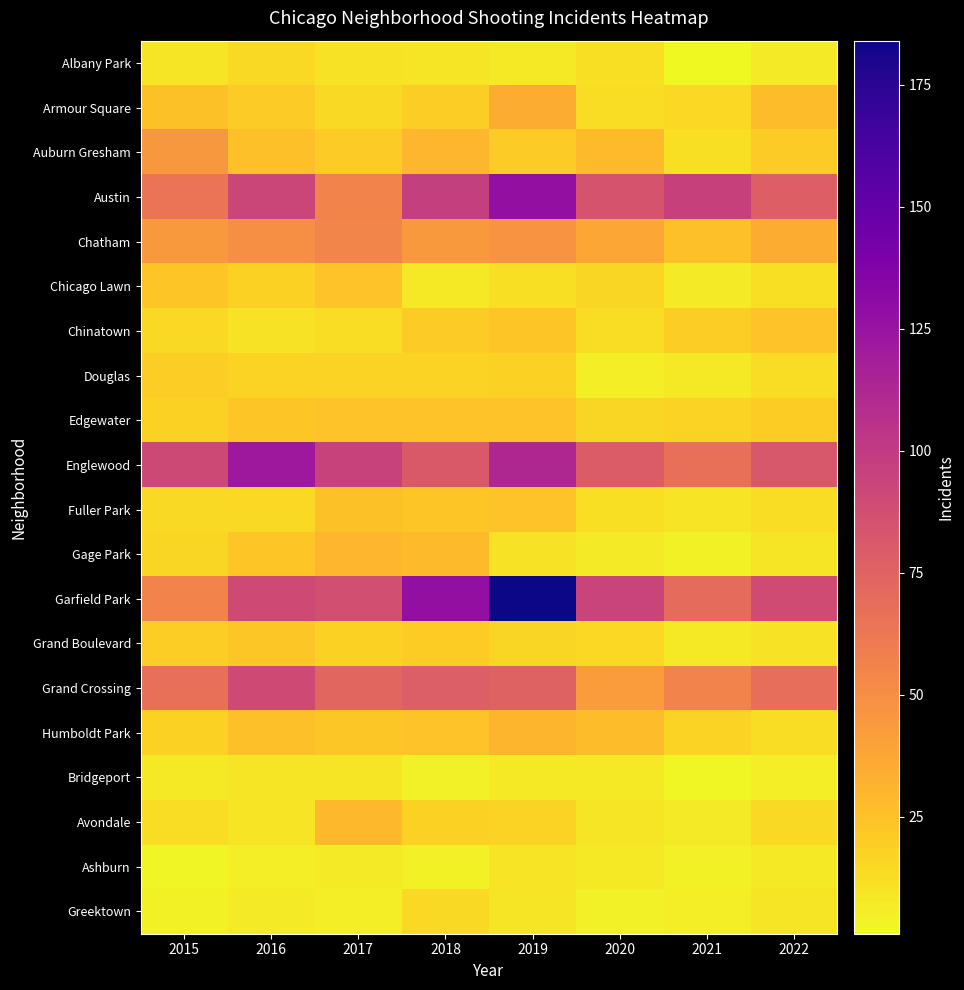

What is the greatest value displayed?

184